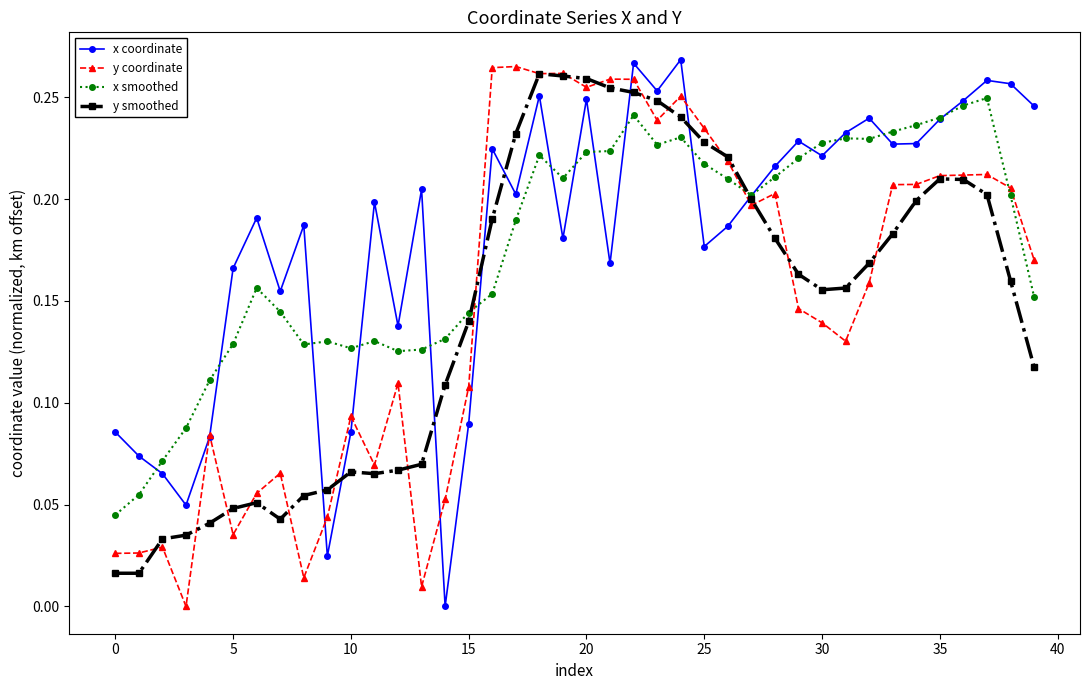

True or false: y coordinate and x smoothed cross at least once.

True